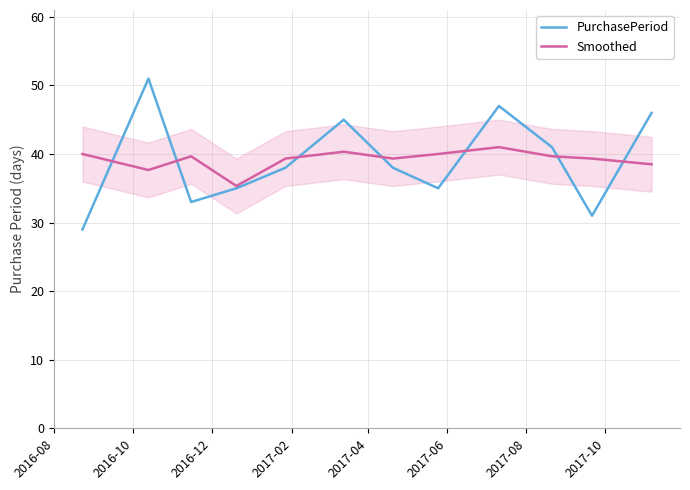

What is the minimum value for PurchasePeriod?

29.0